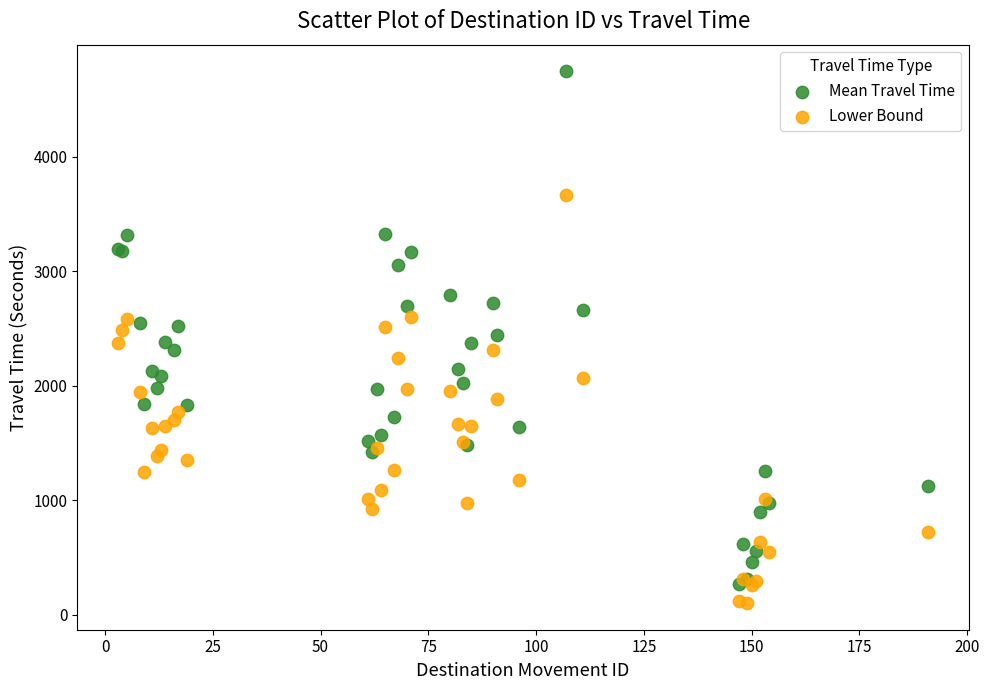

What are all the series names shown in the legend?

Mean Travel Time, Lower Bound